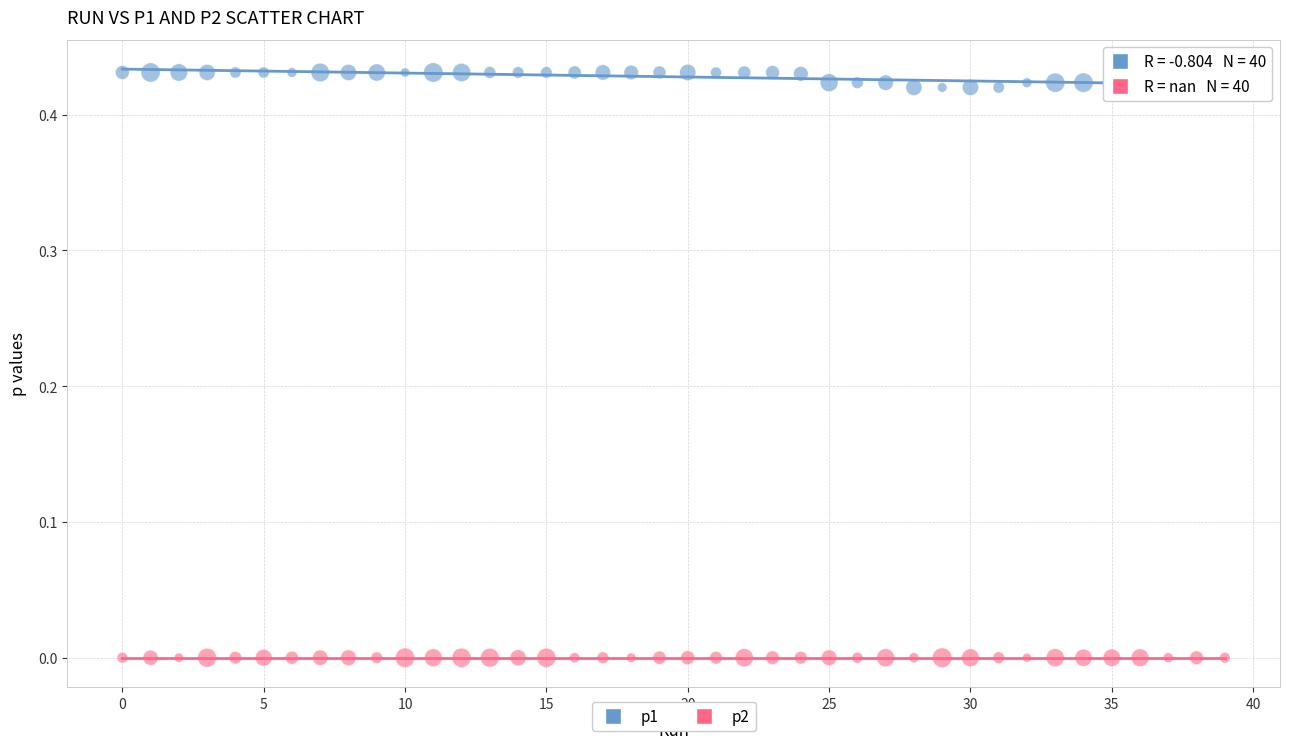

Which series contains the highest Y value?

p1